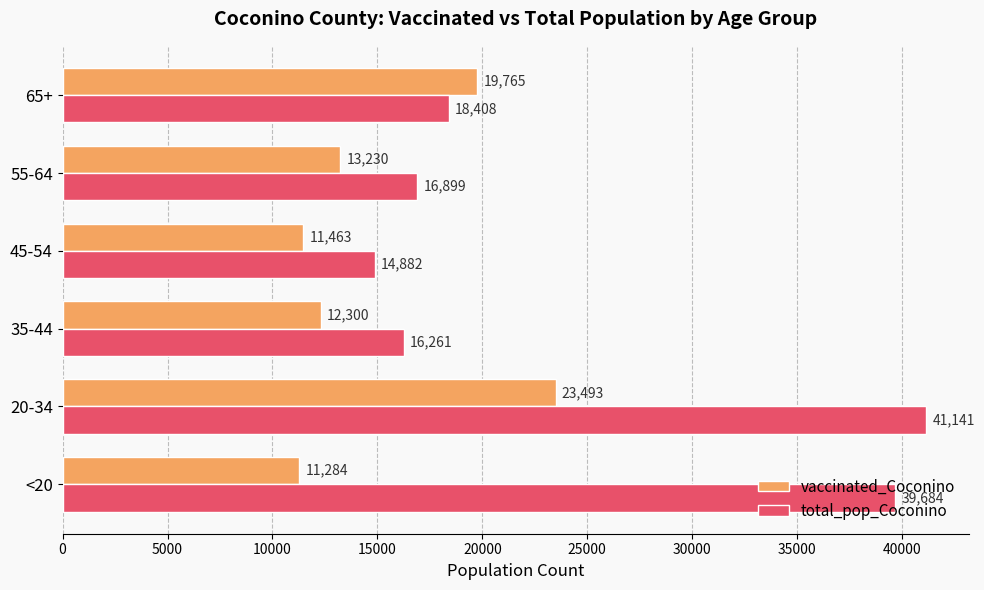

Which series has the widest spread of values?

total_pop_Coconino